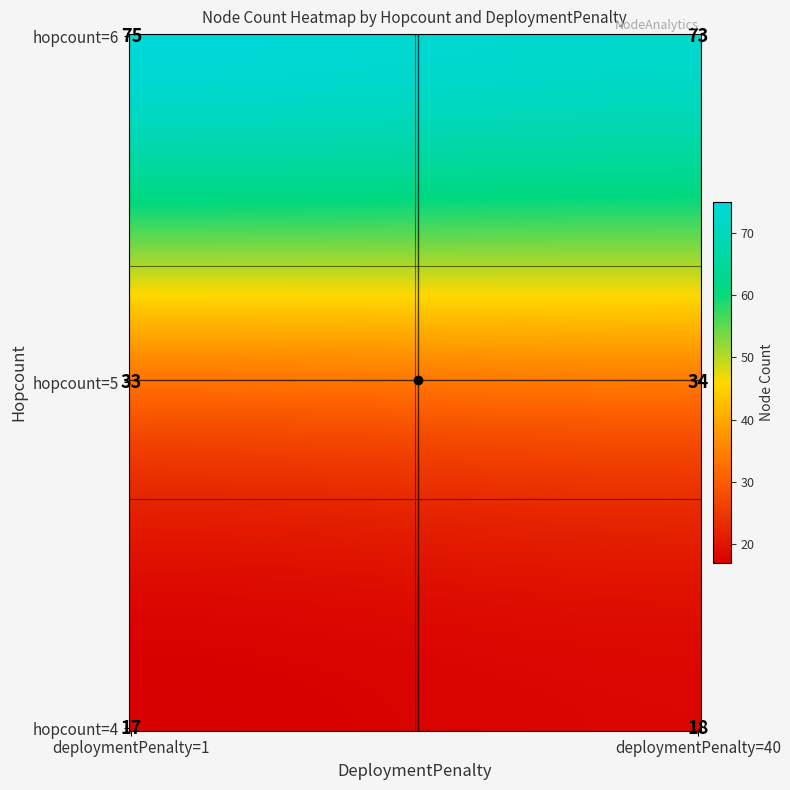

Between hopcount=6, deploymentPenalty=40 and hopcount=4, deploymentPenalty=40, which is larger?

hopcount=6, deploymentPenalty=40